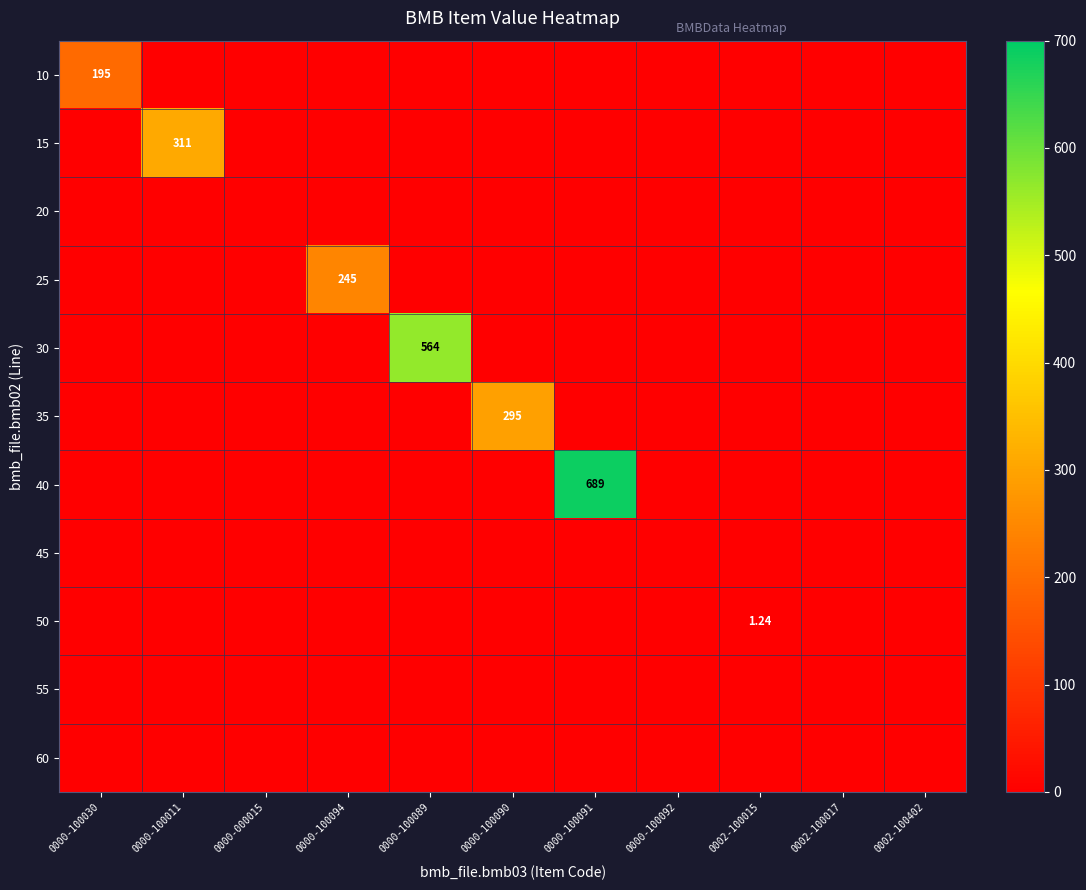

The 15 series shows 164.9 at 0002-100017. True or false?

False